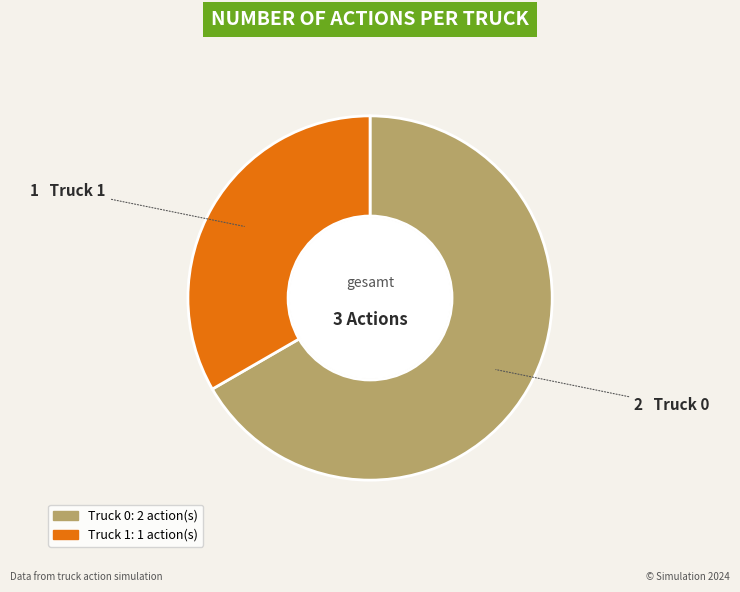

Do Truck 0 and Truck 1 together represent more than half of the pie?

Yes